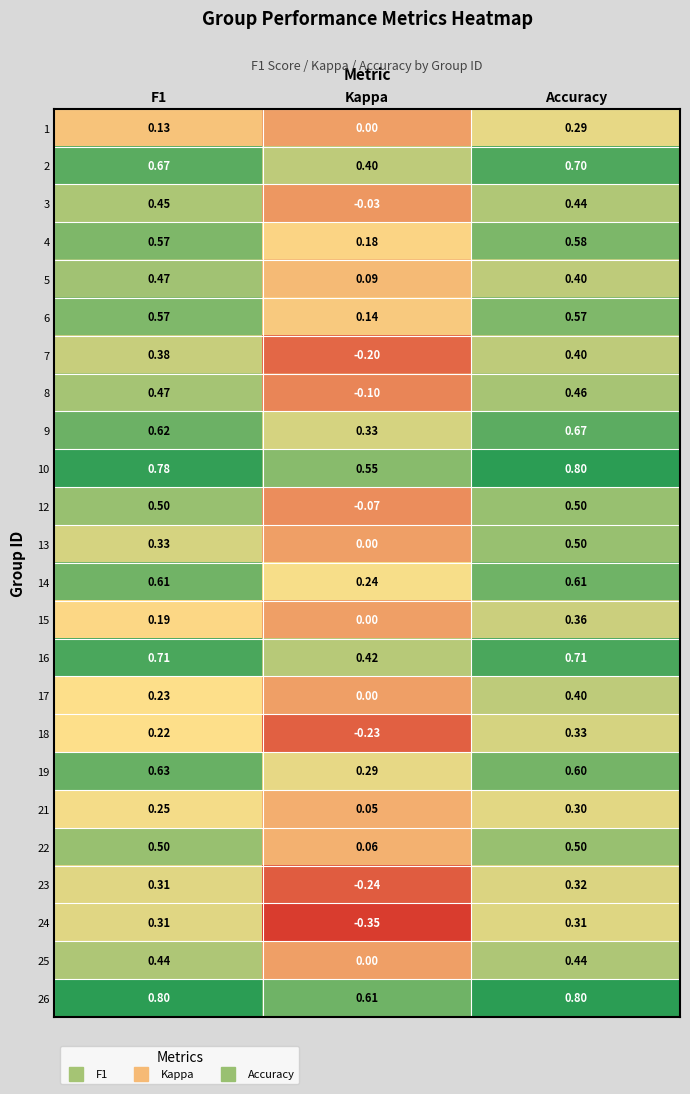

Between F1 and Kappa, which series saw the biggest shift?

24